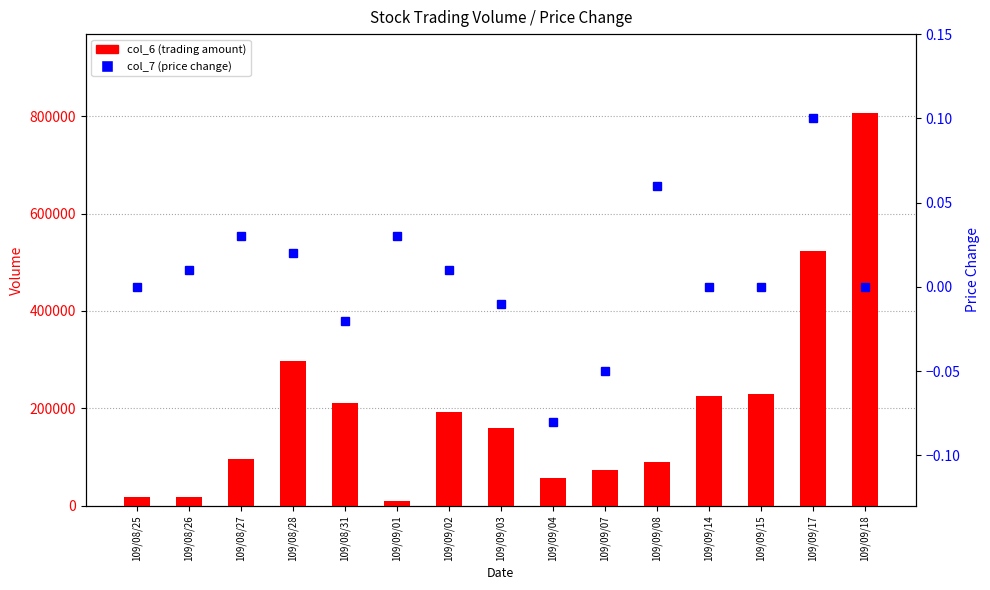

Reading right to left, transcribe all the data shown in this chart.

col_6 (amount): 806990.0	522930.0	229400.0	225690.0	90000.0	74110.0	56600.0	160050.0	192600.0	9700.0	211200.0	298300.0	95700.0	18200.0	18000.0
col_7 (price change): 0.0	0.1	0.0	0.0	0.1	-0.1	-0.1	-0.0	0.0	0.0	-0.0	0.0	0.0	0.0	0.0